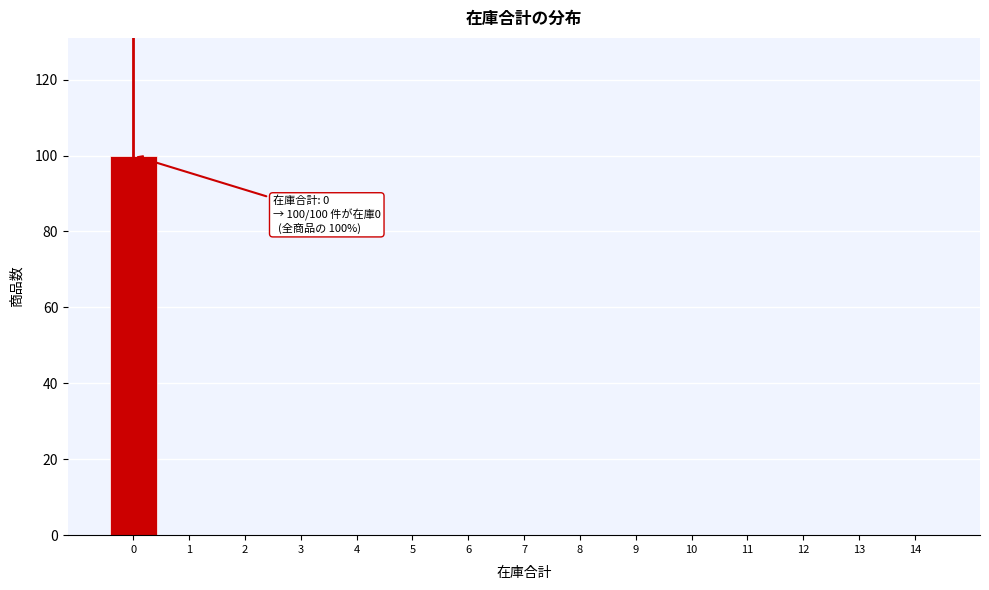

Reading left to right, extract all data points from this chart.

0=100	1=0	2=0	3=0	4=0	5=0	6=0	7=0	8=0	9=0	10=0	11=0	12=0	13=0	14=0